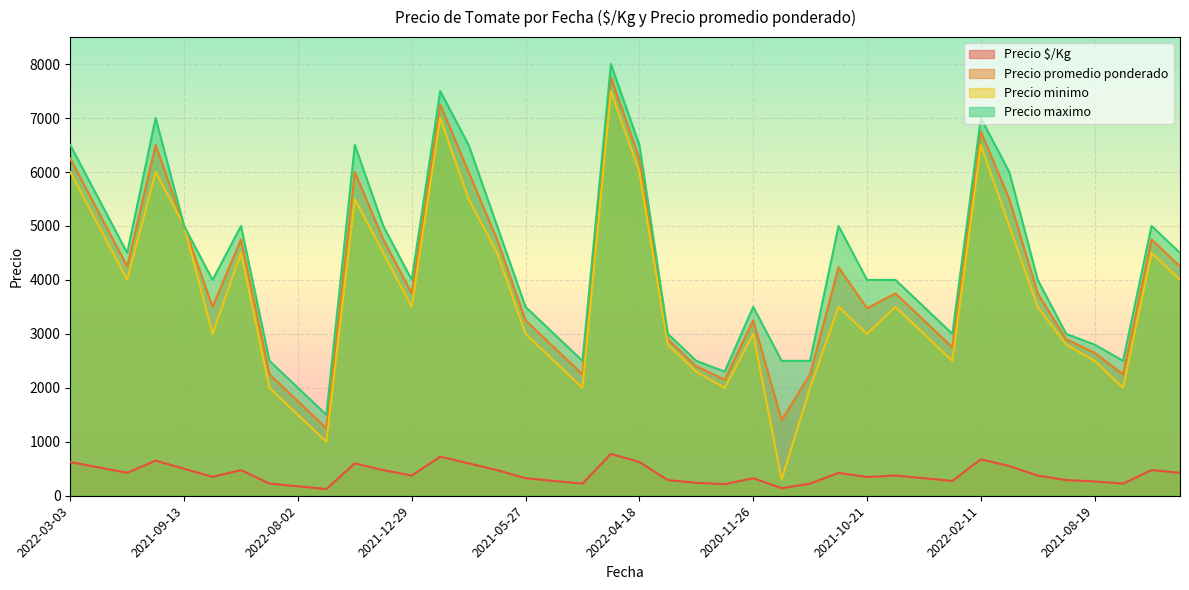

What is the difference between the highest and lowest values at 2021-09-13?

4500